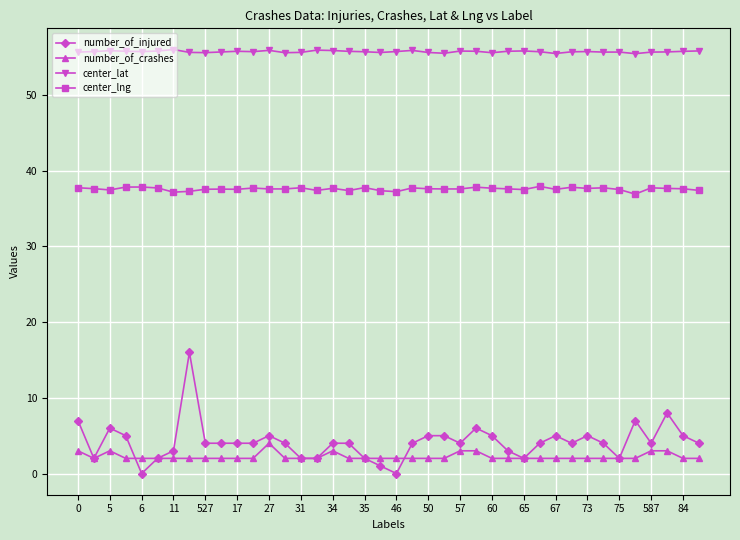

What is the value of the center_lat point at the 19th from the left?

55.7